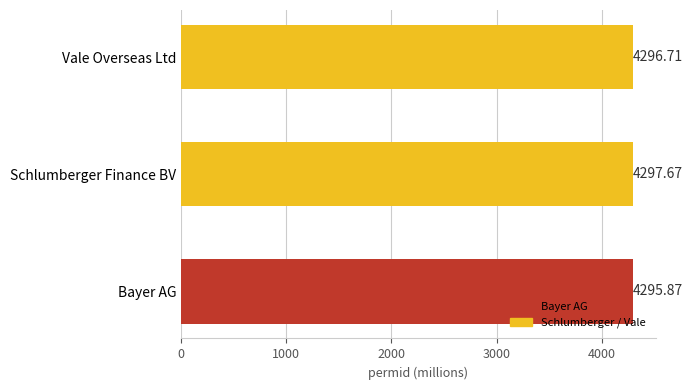

At which label is the value closest to 4296?

Bayer AG